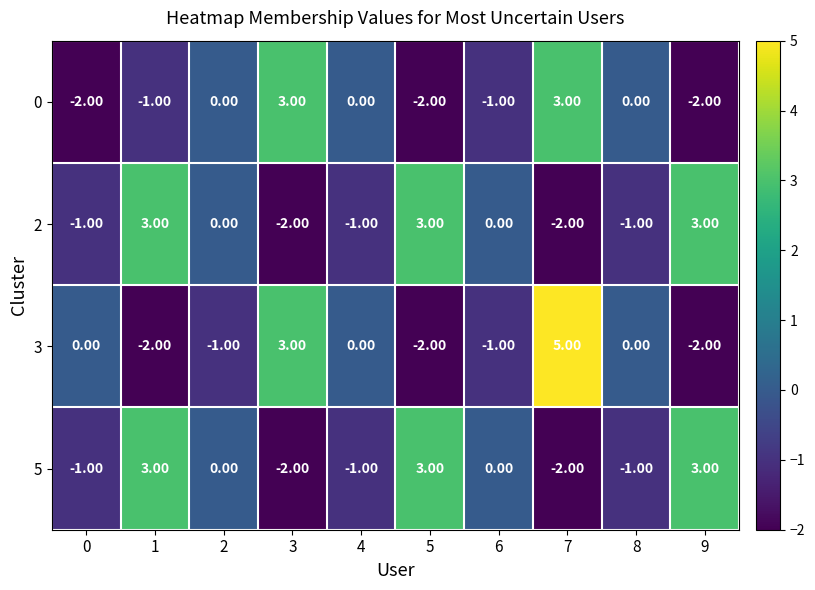

At which category is the sum across all series the highest?

7